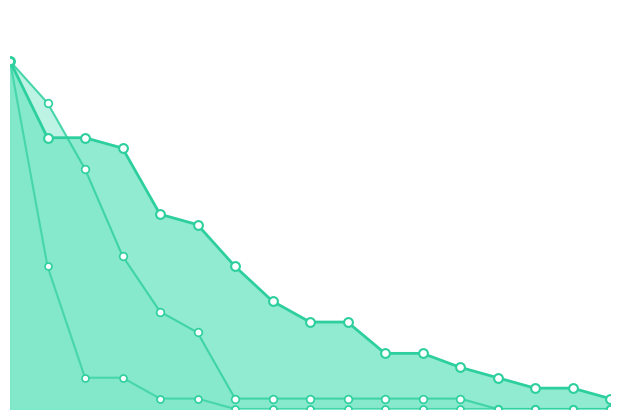

At how many categories does at least one series exceed 75?

3